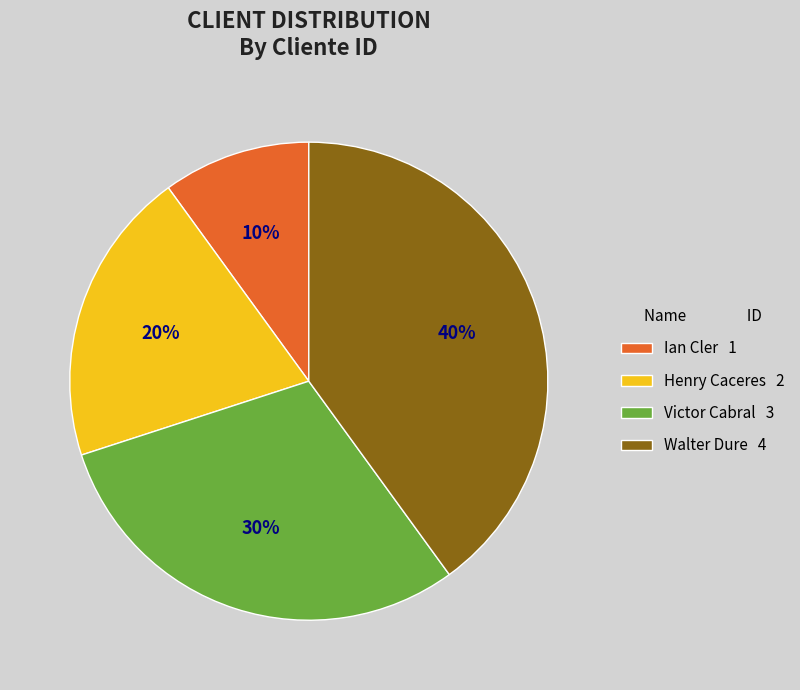

Which has a higher value, Victor Cabral 3 or Ian Cler 1?

Victor Cabral 3